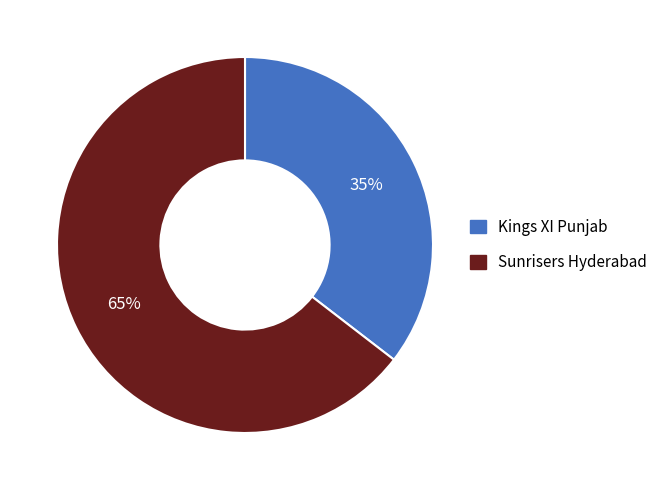

How many segments does this pie chart have?

2